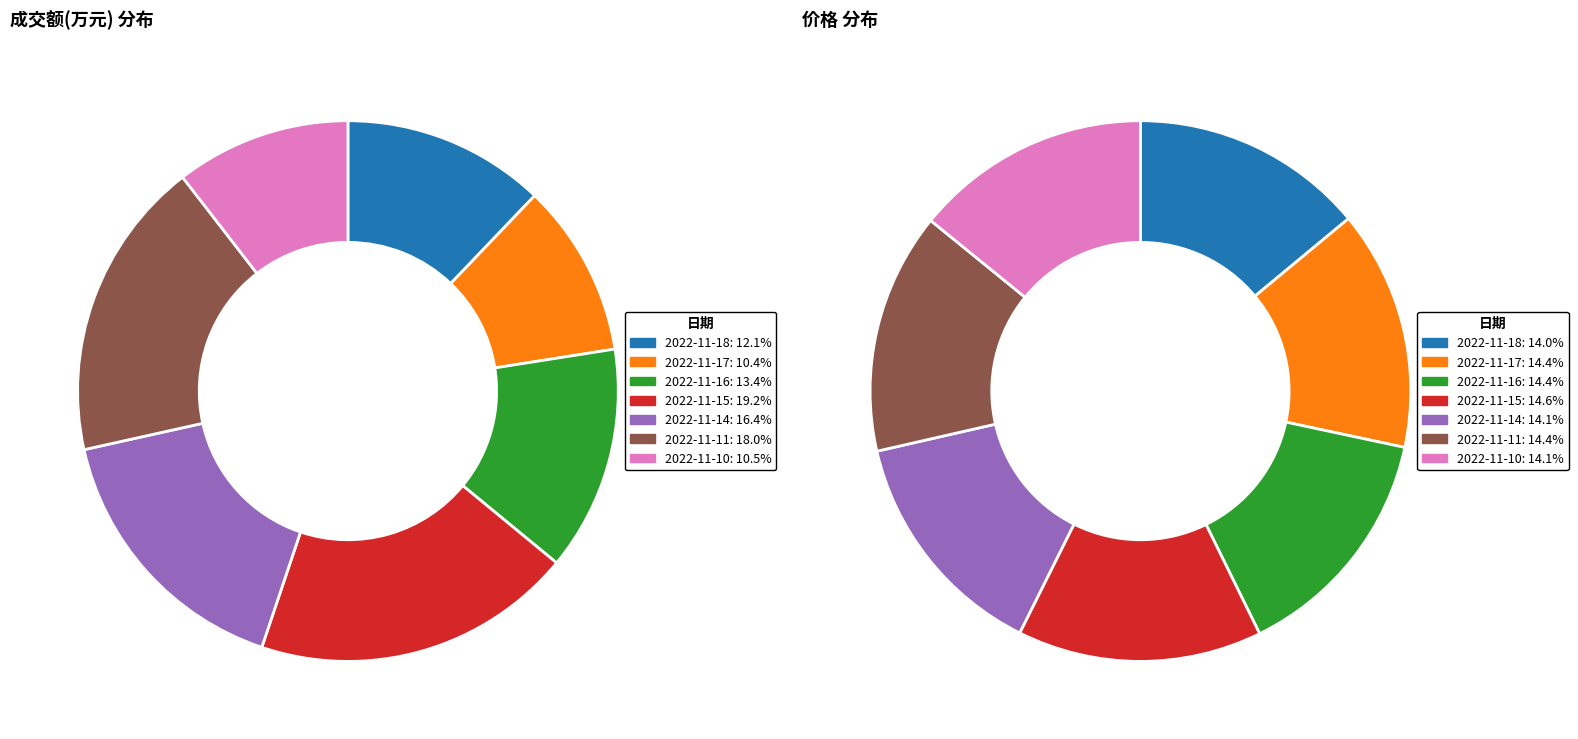

Rank the categories by value from lowest to highest.

2022-11-17, 2022-11-10, 2022-11-18, 2022-11-16, 2022-11-14, 2022-11-11, 2022-11-15